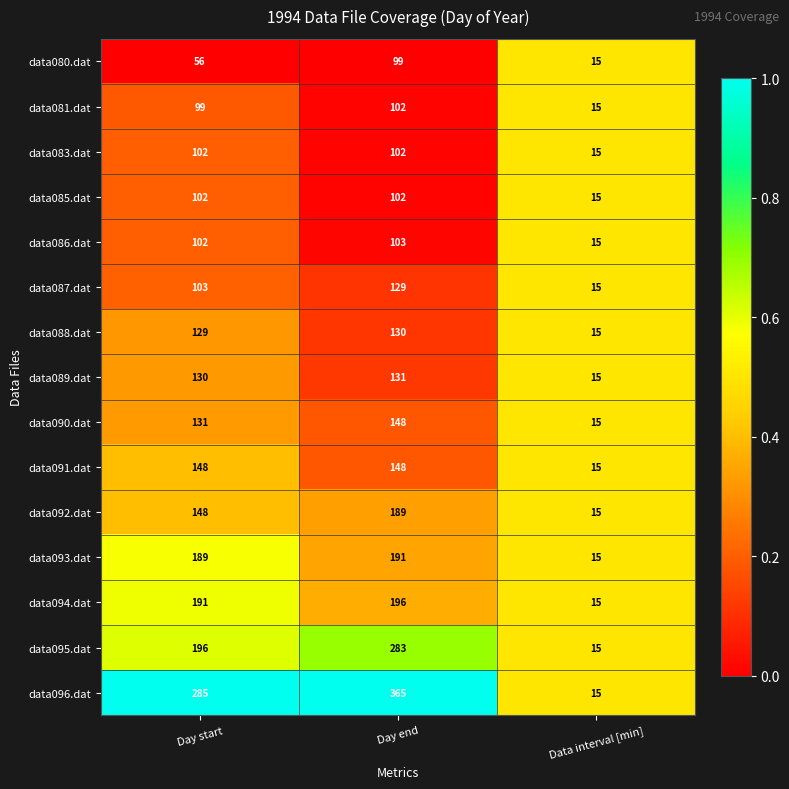

Which series has the largest total across all categories?

data096.dat